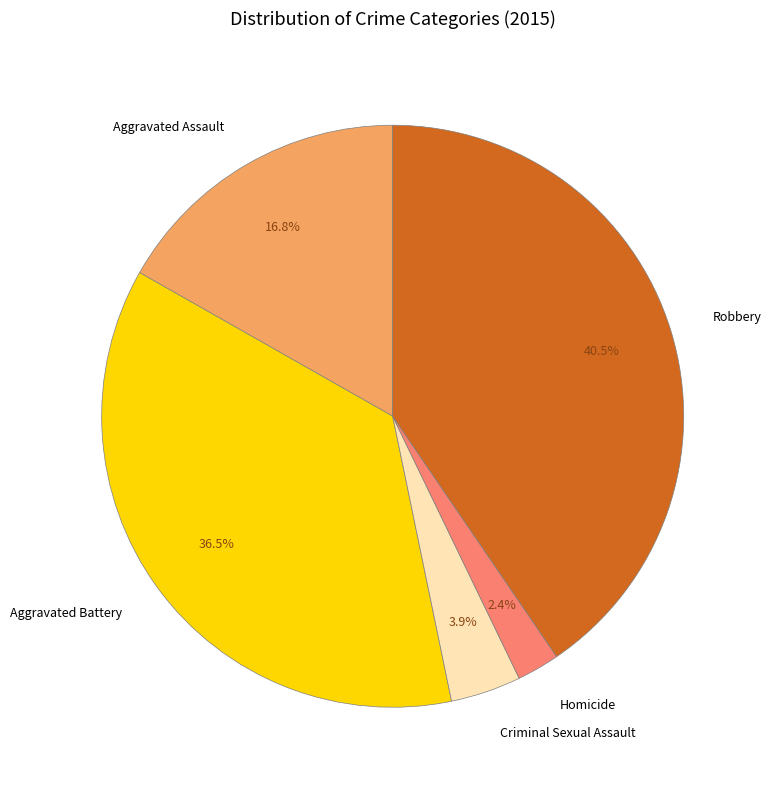

What percentage is NOT represented by Homicide?

97.6%